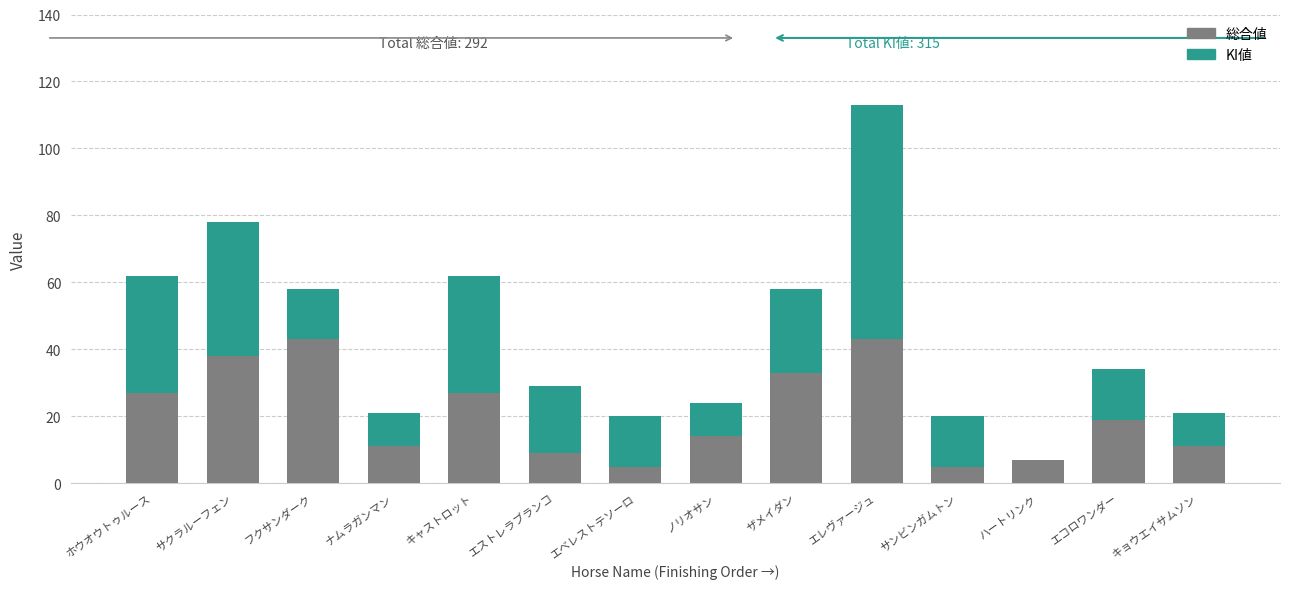

The 総合値 series shows 19 at エコロワンダー. True or false?

True